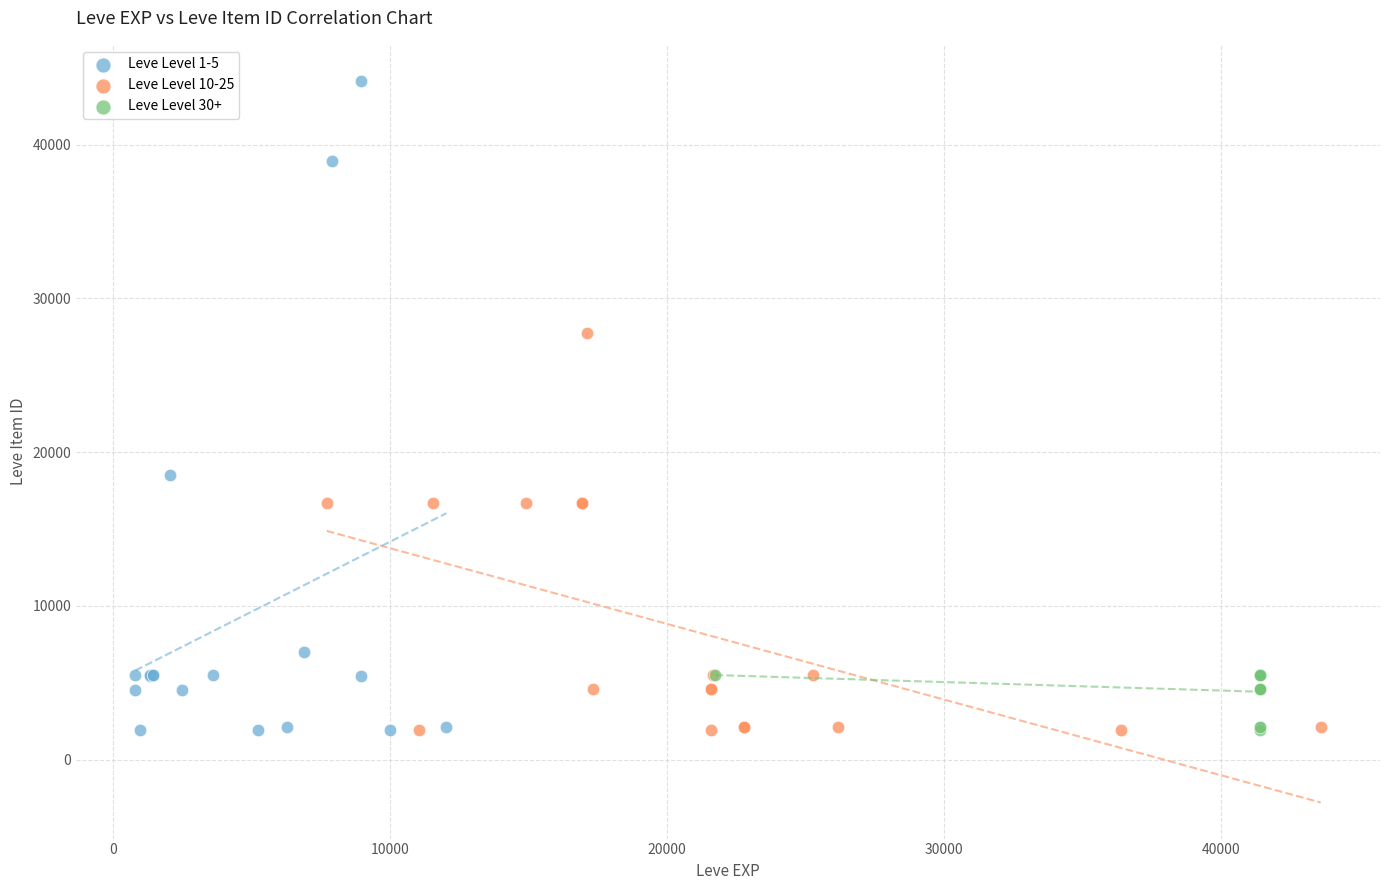

Which series has the largest Y range (max minus min)?

Leve Level 1-5